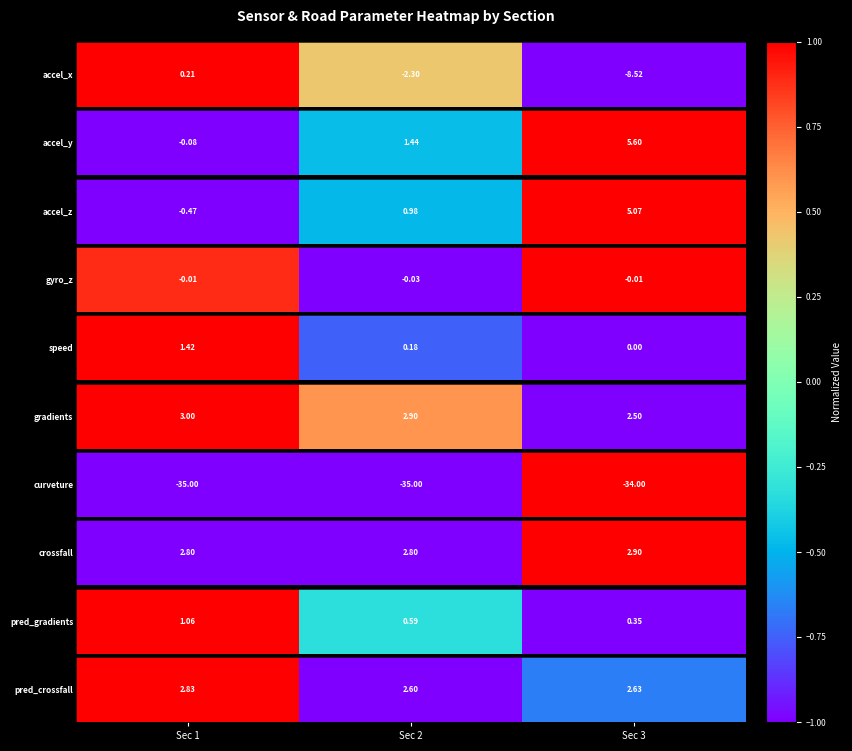

How many values are above zero?

1